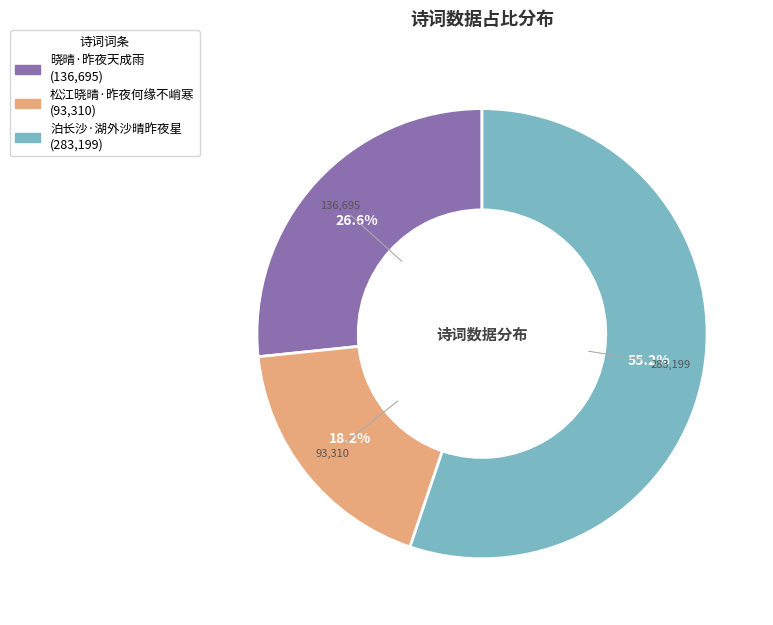

The 松江晓晴·昨夜何缘不峭寒 slice represents 18% of the pie. True or false?

True